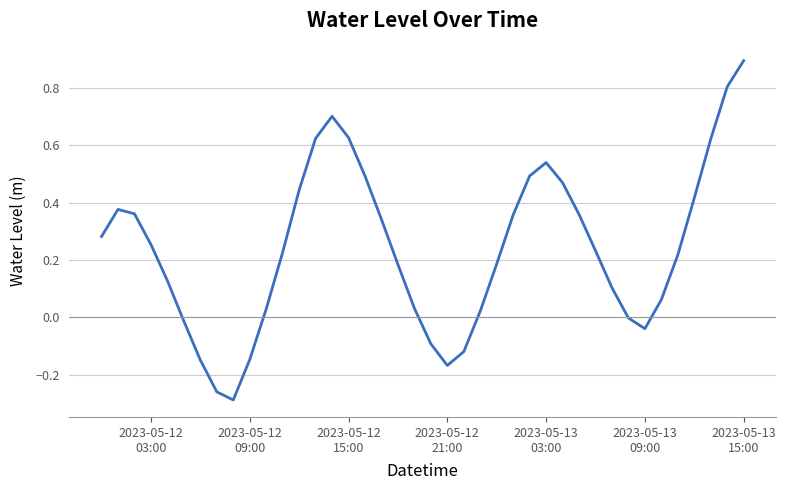

What is the maximum value shown in the chart?

0.9